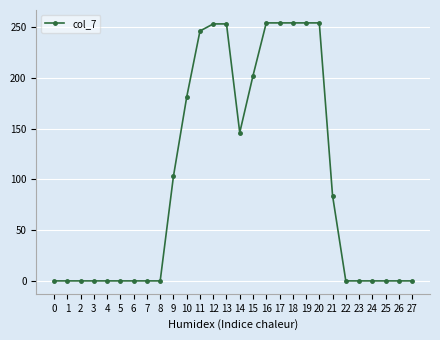

What is the change in value from 9 to 15?

+99